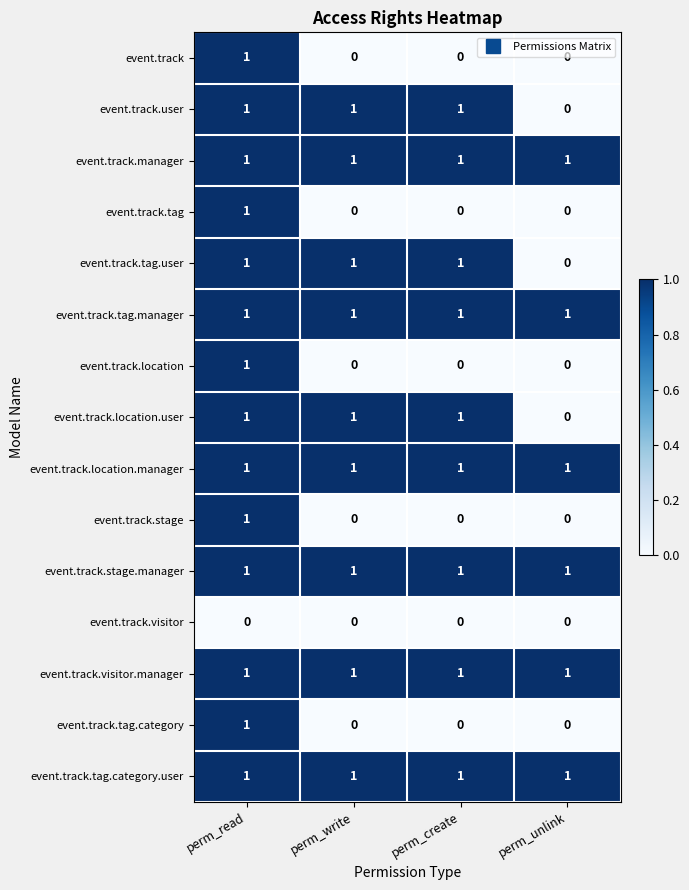

At which category is the sum across all series the highest?

perm_read